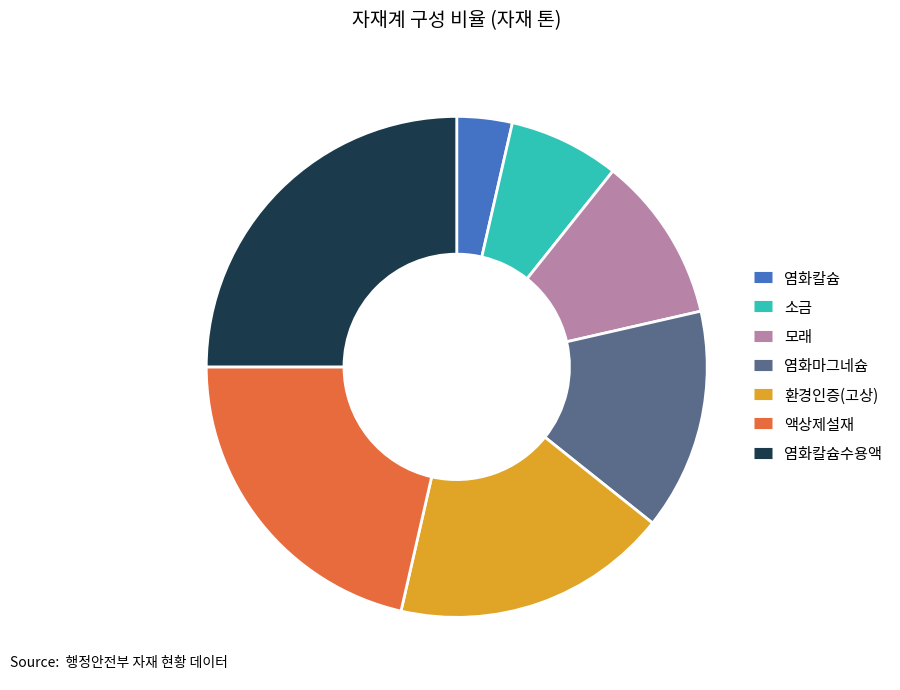

Is there any slice that represents more than half of the pie?

No